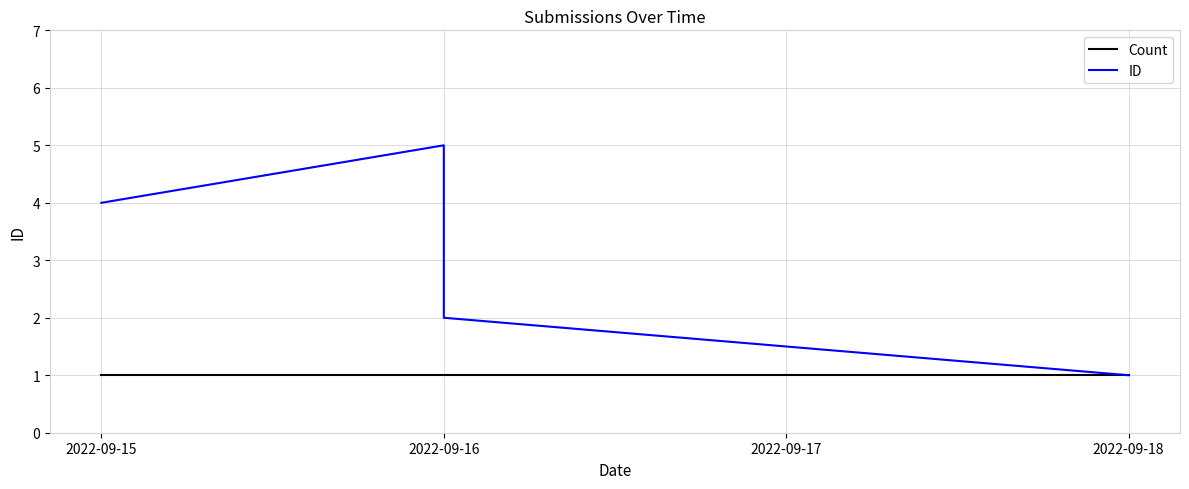

What is the difference between the maximum and minimum values in the ID series?

4